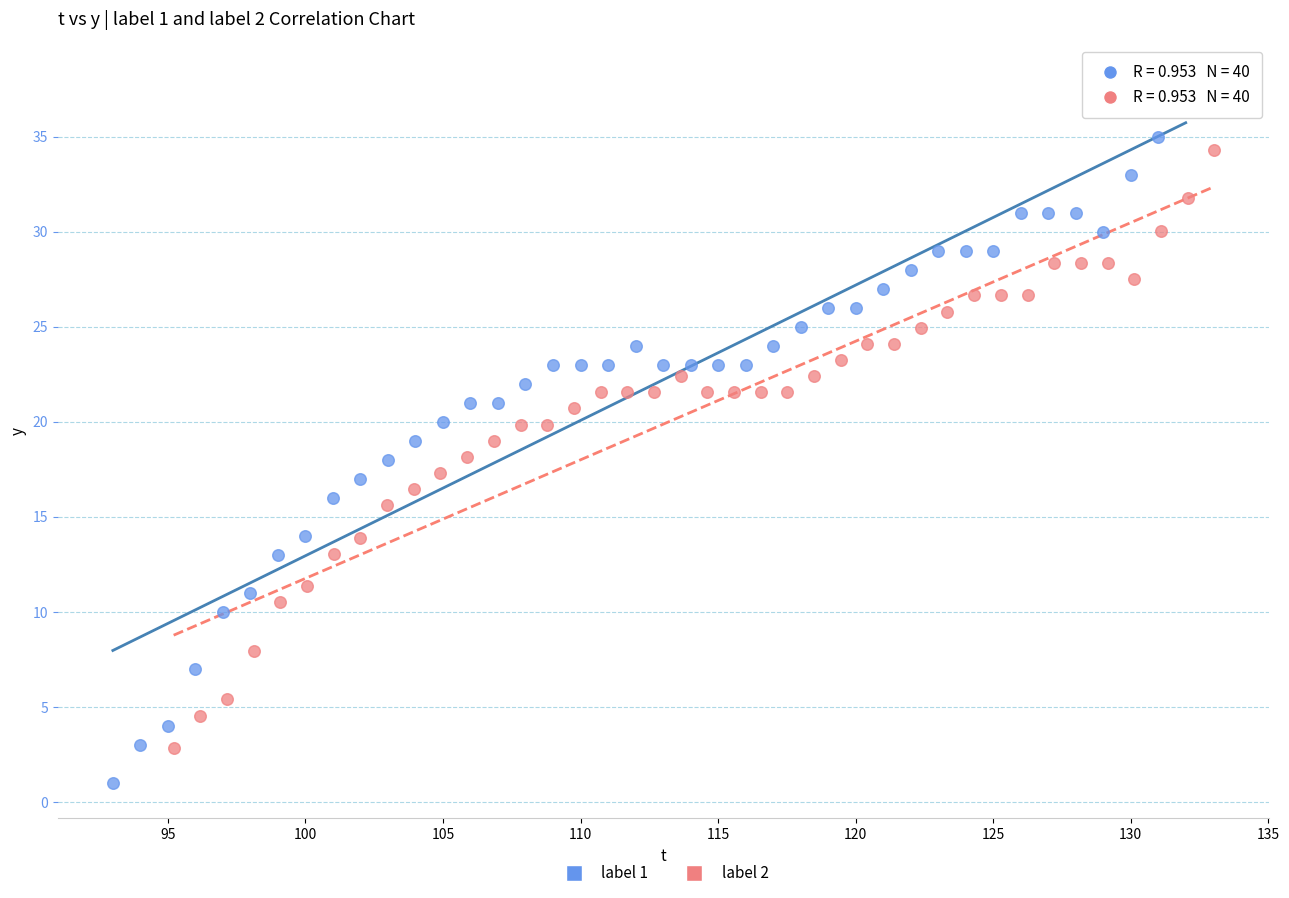

Which series has the widest spread of Y values?

label 1